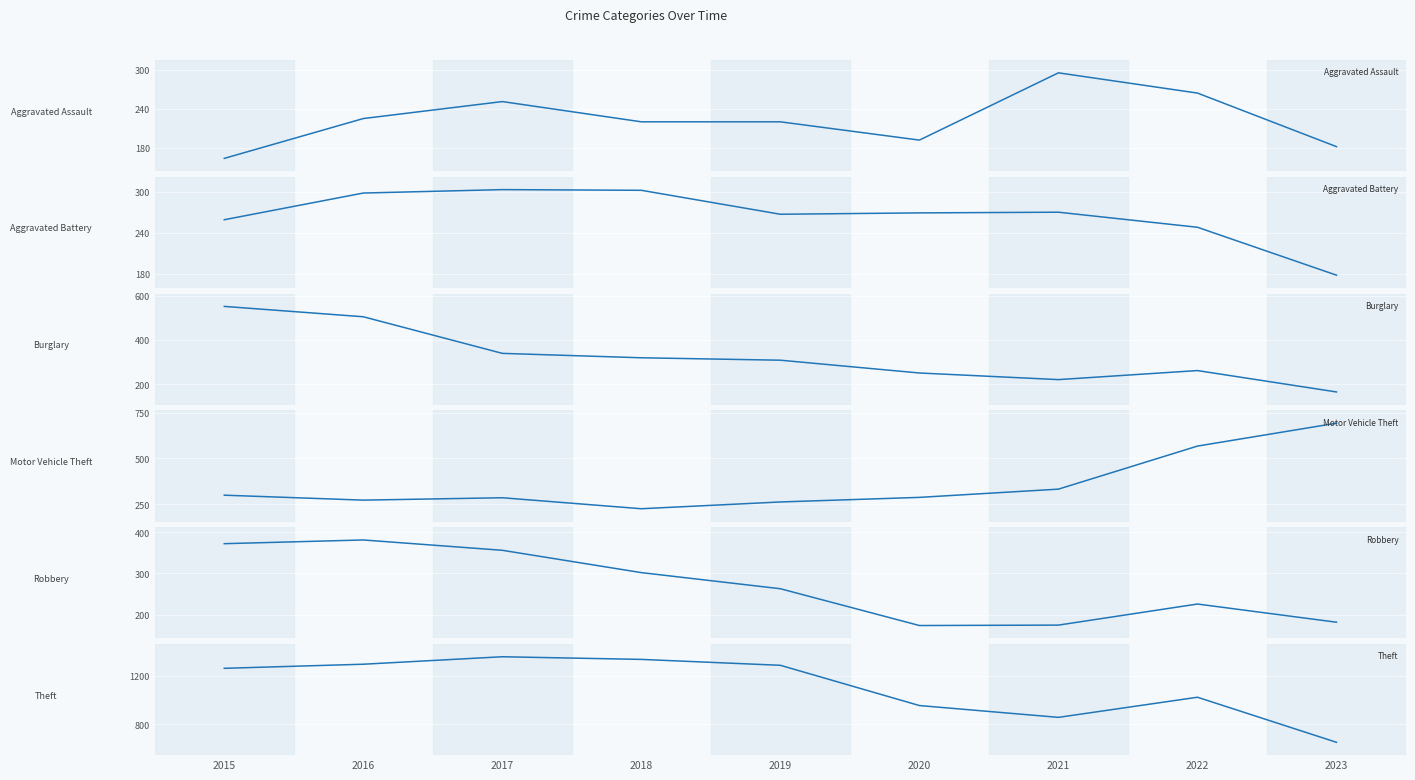

What is the average value of the Burglary series?

324